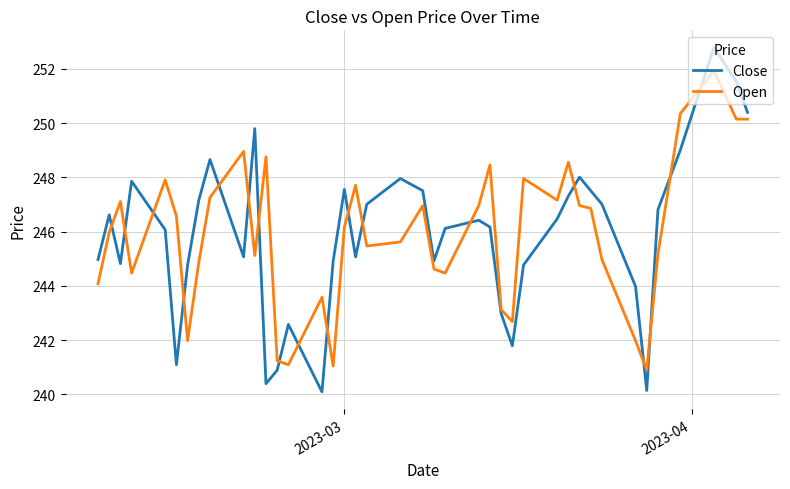

True or false: Open and Close intersect in this chart.

True